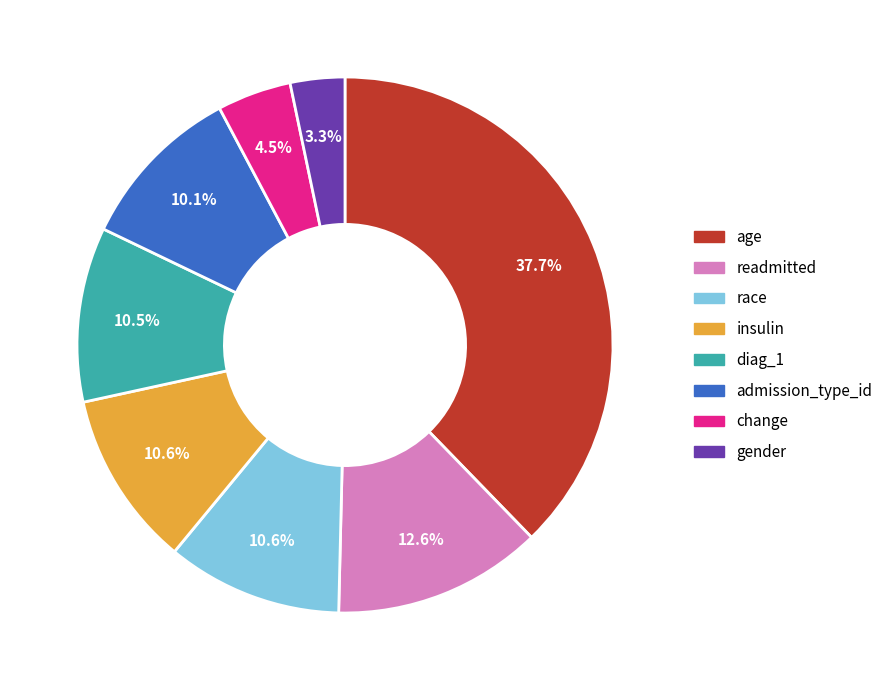

Does race represent more than half of the total?

No